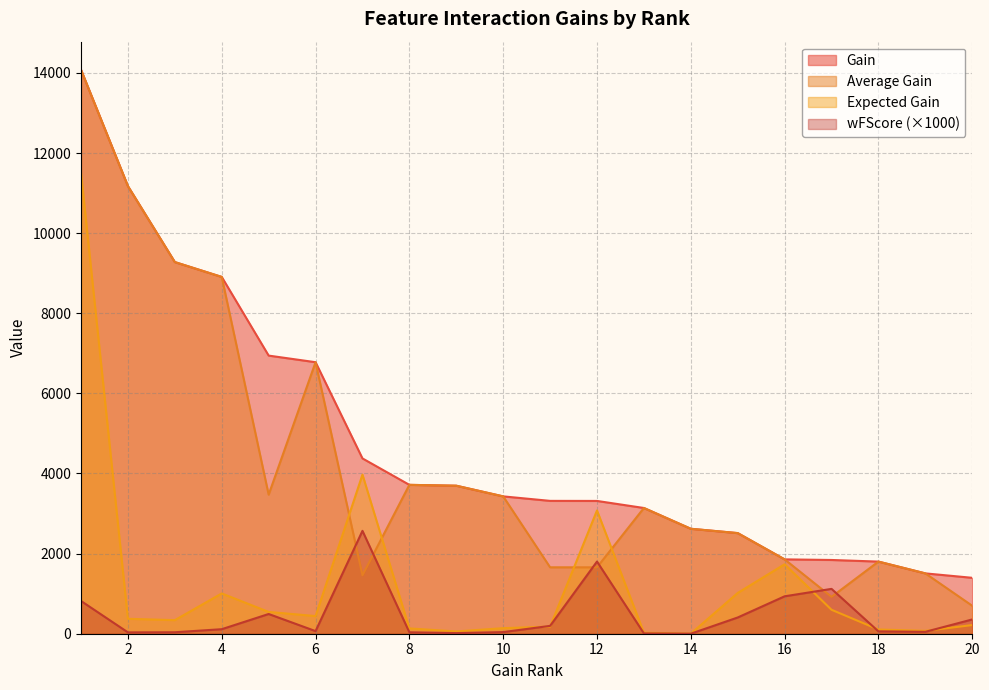

How many lines are shown in the chart?

4